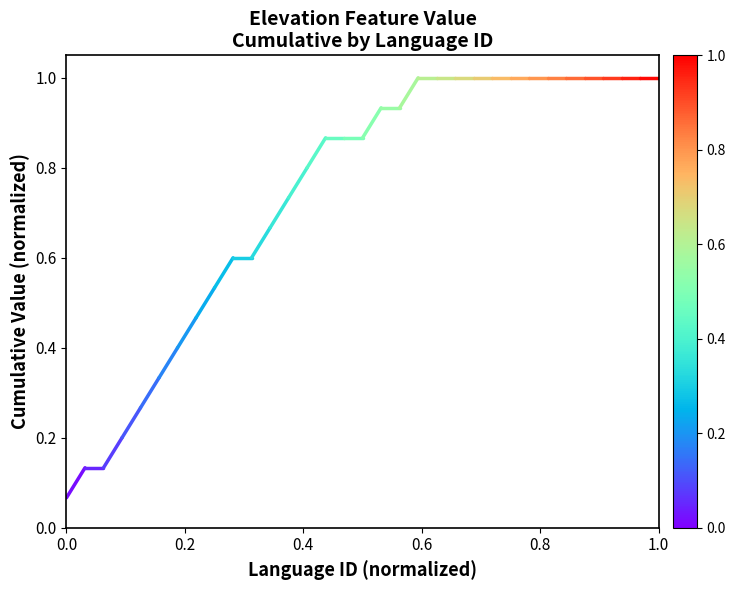

What is the value of the 1st point from the left?

0.1